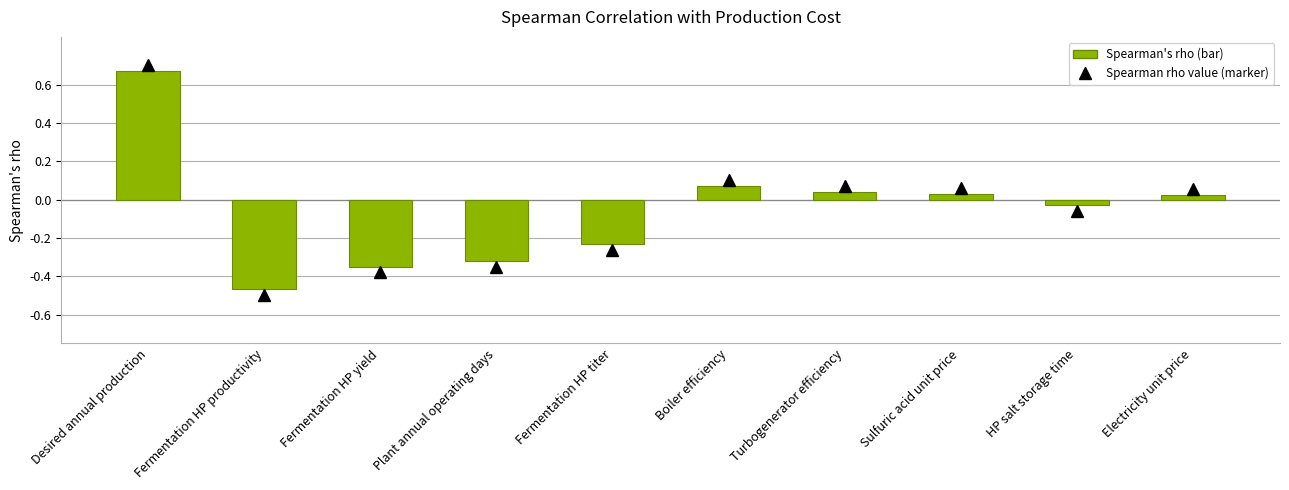

Which category has the lowest value across all series?

Fermentation HP productivity